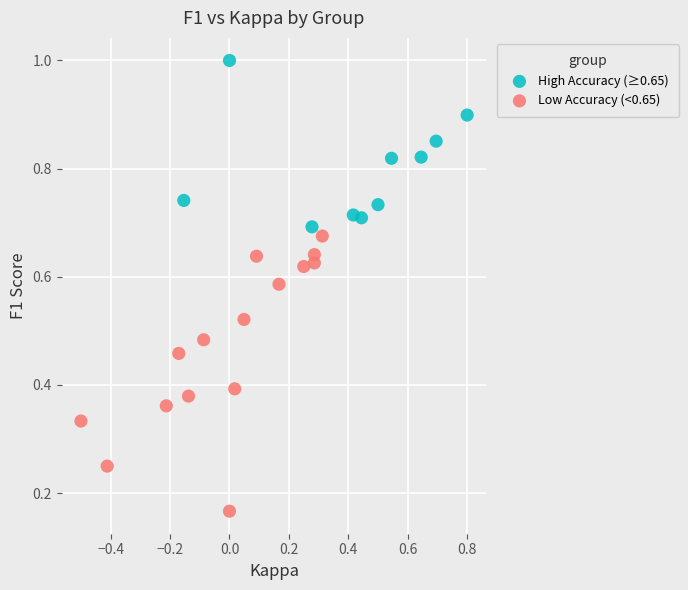

Which series has the widest spread of Y values?

Low Accuracy (<0.65)